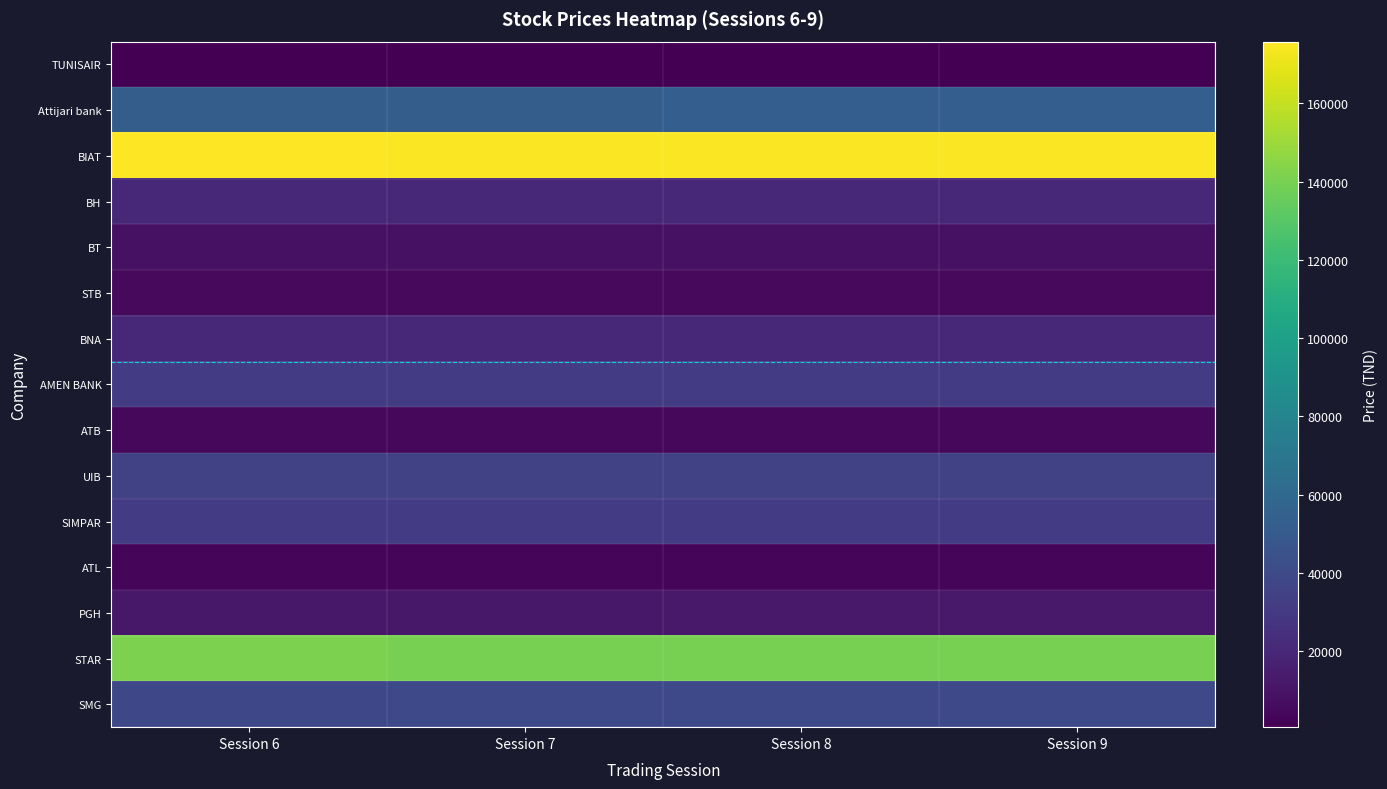

Reading left to right, extract all data points from this chart.

TUNISAIR: Session 6=560	Session 7=560	Session 8=560	Session 9=560
Attijari bank: Session 6=52010	Session 7=52500	Session 8=52980	Session 9=52980
BIAT: Session 6=175800	Session 7=175000	Session 8=175000	Session 9=175000
BH: Session 6=20490	Session 7=20480	Session 8=20450	Session 9=20750
BT: Session 6=8600	Session 7=8600	Session 8=8550	Session 9=8600
STB: Session 6=5000	Session 7=5000	Session 8=5000	Session 9=5000
BNA: Session 6=19950	Session 7=19950	Session 8=20000	Session 9=20000
AMEN BANK: Session 6=31590	Session 7=31590	Session 8=31590	Session 9=31590
ATB: Session 6=4150	Session 7=4130	Session 8=4110	Session 9=4130
UIB: Session 6=34350	Session 7=34350	Session 8=34340	Session 9=34350
SIMPAR: Session 6=31050	Session 7=31050	Session 8=31980	Session 9=31980
ATL: Session 6=3200	Session 7=3180	Session 8=3180	Session 9=3180
PGH: Session 6=11900	Session 7=12000	Session 8=12500	Session 9=12500
STAR: Session 6=141000	Session 7=140000	Session 8=140000	Session 9=140000
SMG: Session 6=38710	Session 7=39350	Session 8=39350	Session 9=39350